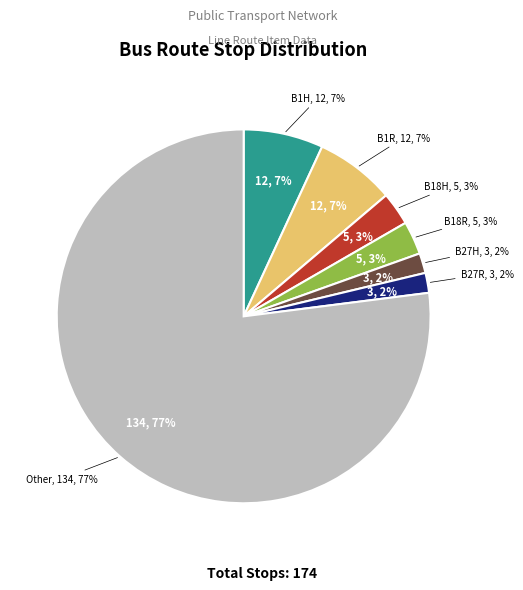

True or false: B27R accounts for 2% of the total.

True